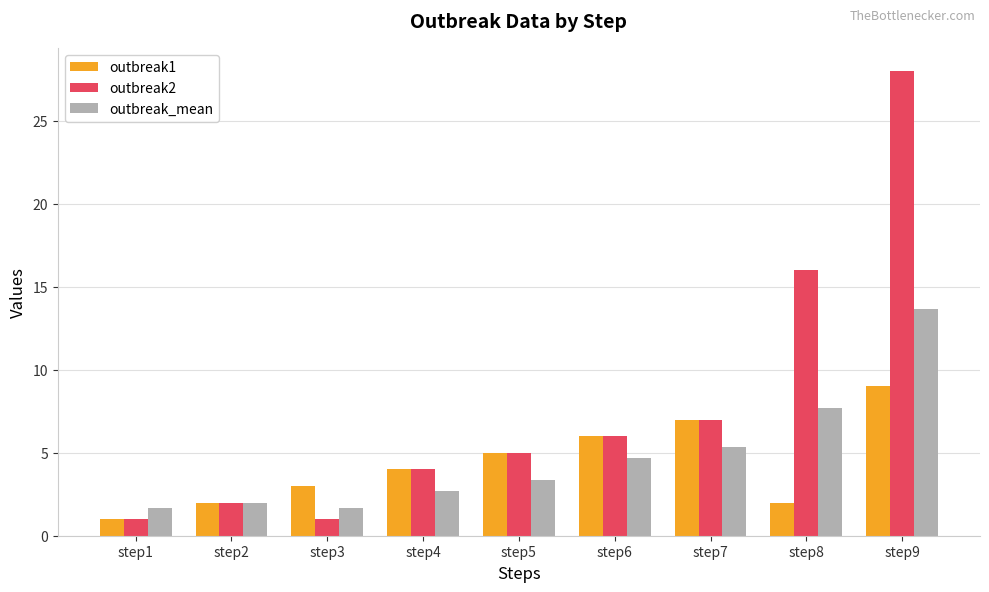

Are the bars grouped side by side (vs. stacked)?

Yes